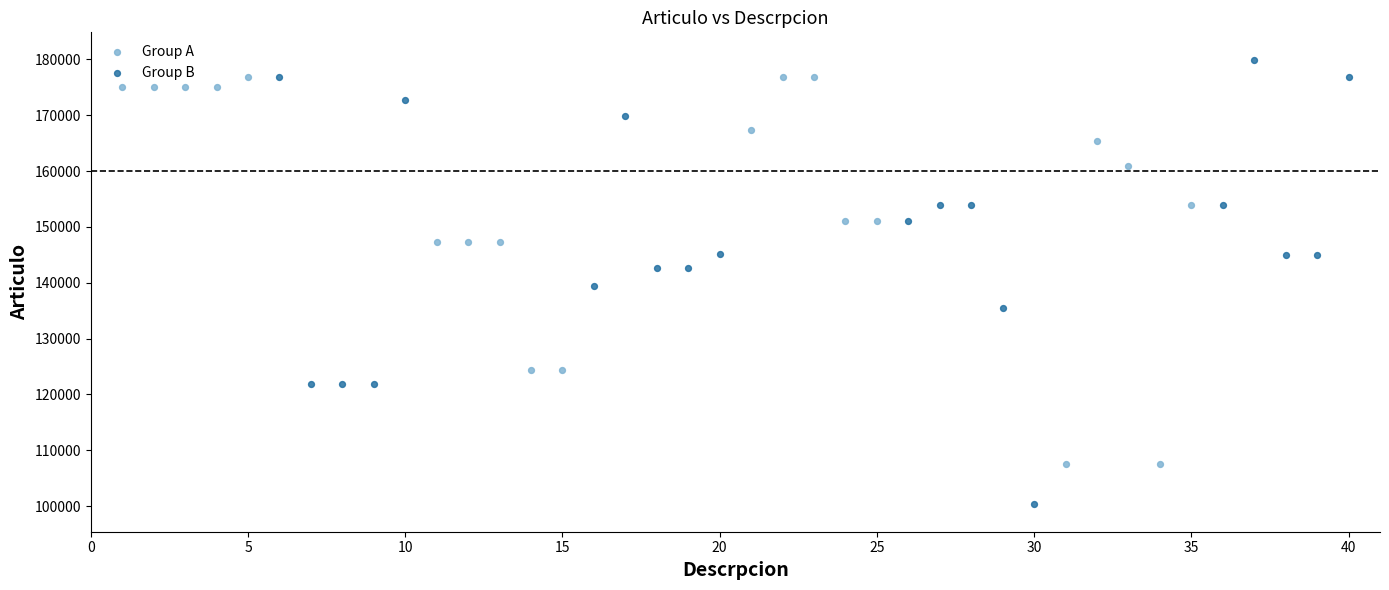

What are all the series names shown in the legend?

Group A, Group B